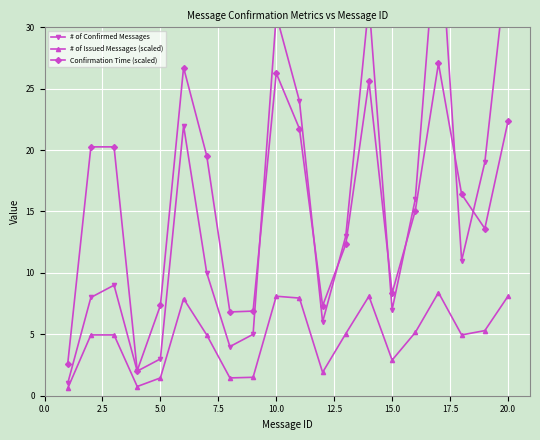

The # of Issued Messages (scaled) series shows 8.1 at 20.0. True or false?

True